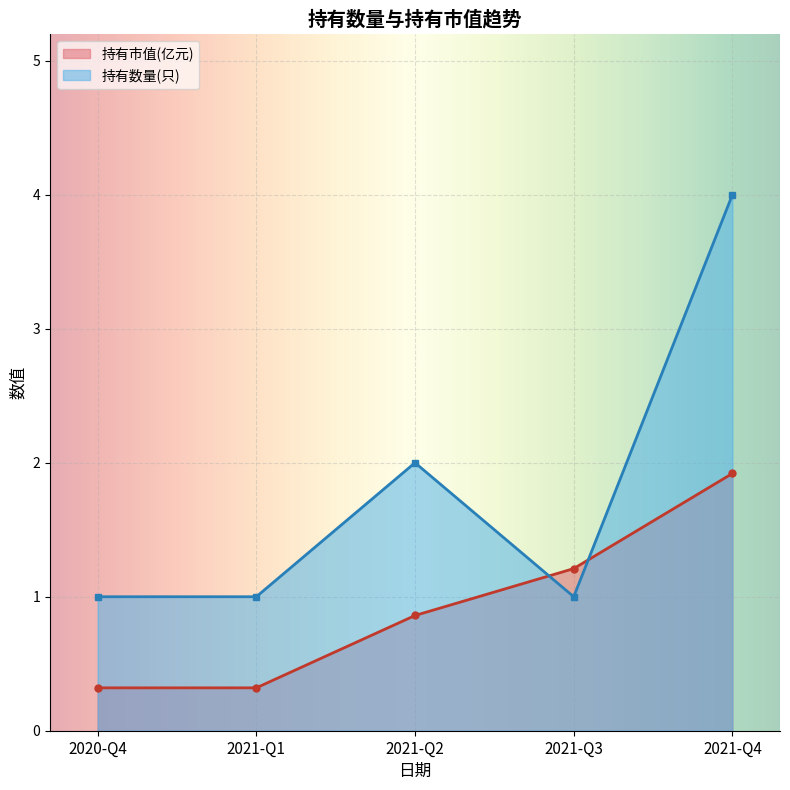

At how many categories does at least one series exceed 3?

1